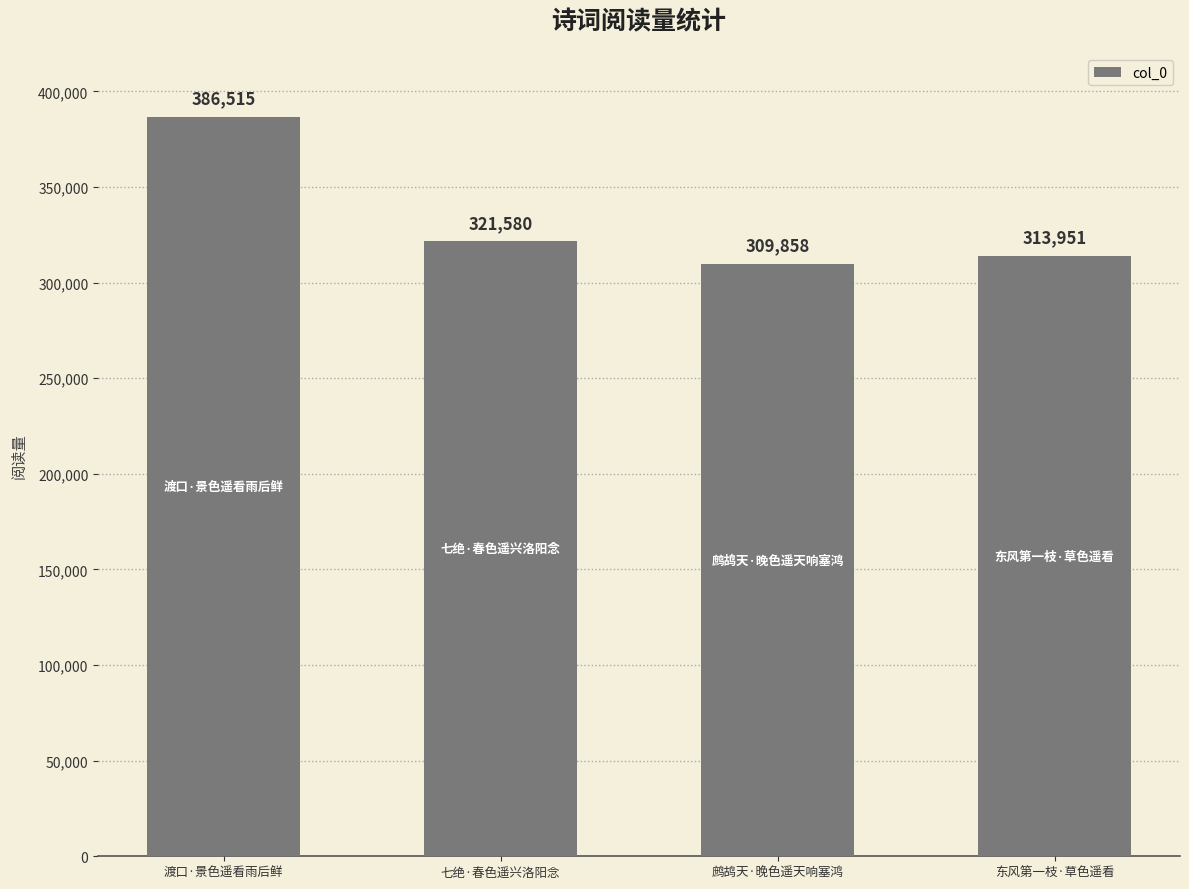

The chart shows a value of 313951 at 东风第一枝·草色遥看. True or false?

True